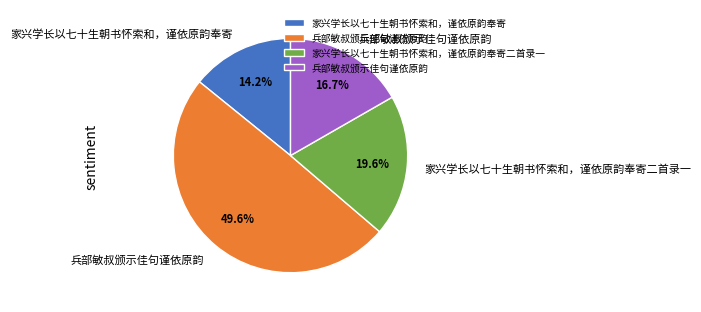

How many slices are in this pie chart?

4